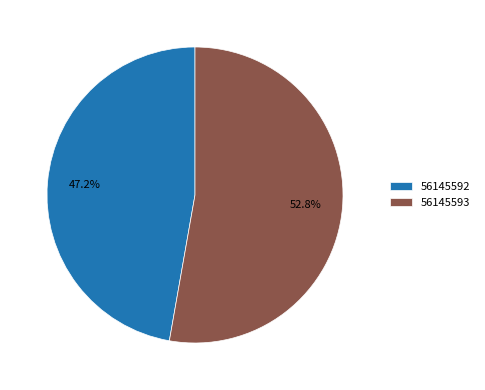

Approximately how many times larger is the value at 56145593 compared to 56145592?

1.1